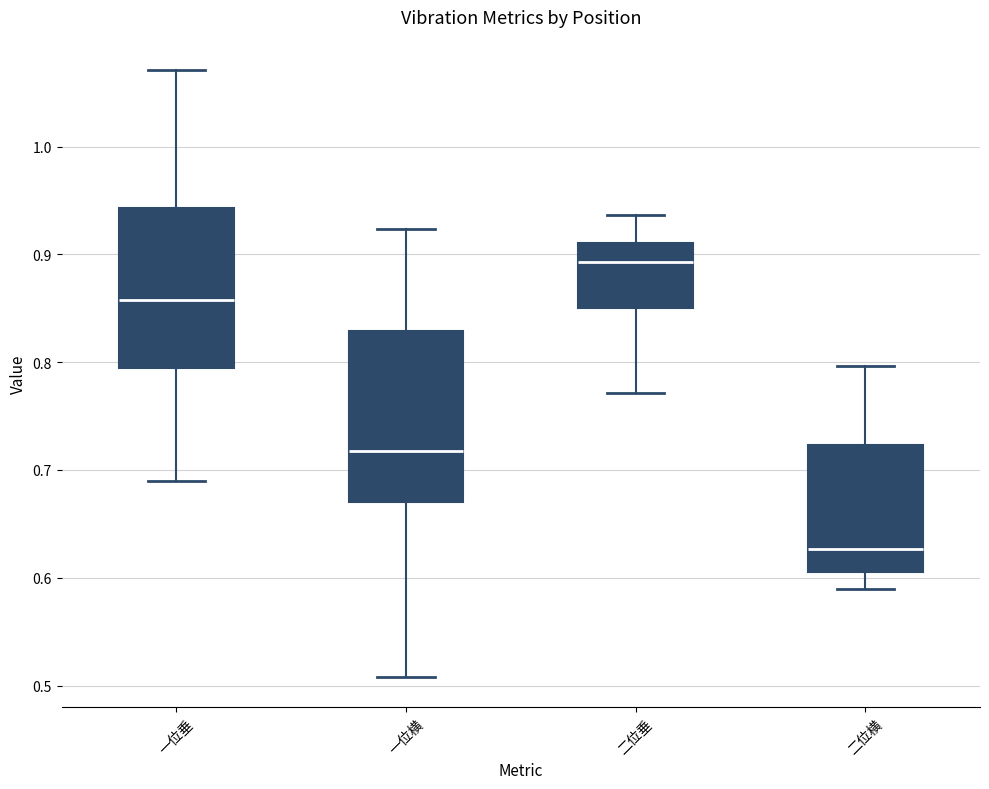

Which box is the tallest, from its lower edge to its upper edge?

一位横